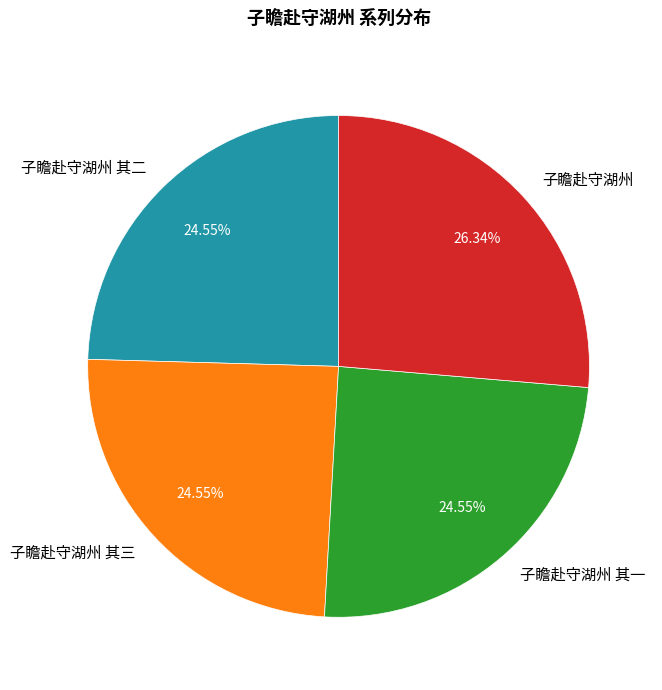

Does 子瞻赴守湖州 account for over 50% of the chart?

No